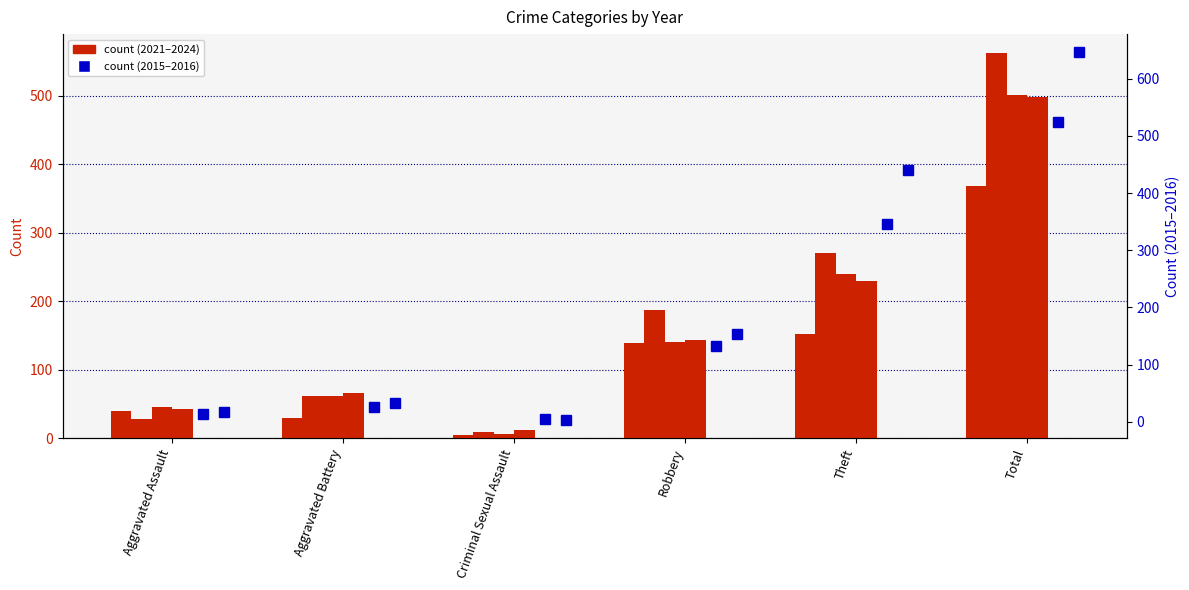

Reading left to right, transcribe all the data shown in this chart.

2021: 40	30	5	139	152	368
2022: 28	62	10	188	271	562
2023: 46	62	7	140	240	501
2024: 43	66	12	143	230	498
2015: 14	26	4	132	346	524
2016: 17	32	3	153	440	646